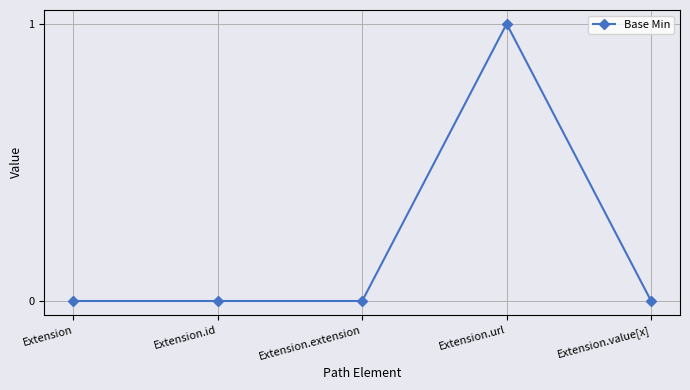

Between Extension.extension and Extension.url, which is larger?

Extension.url